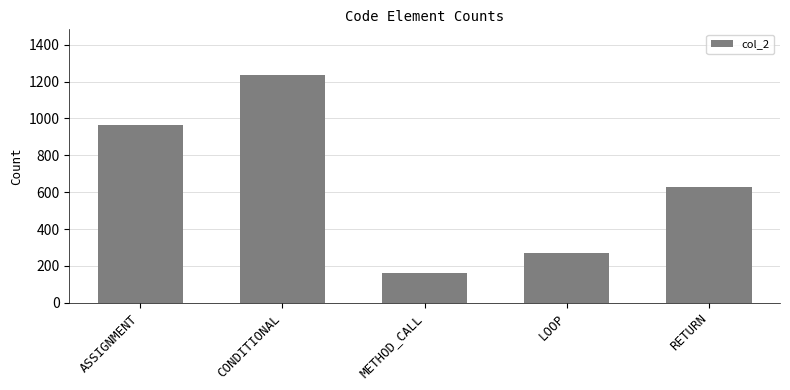

What is the difference between the maximum and minimum values?

1076